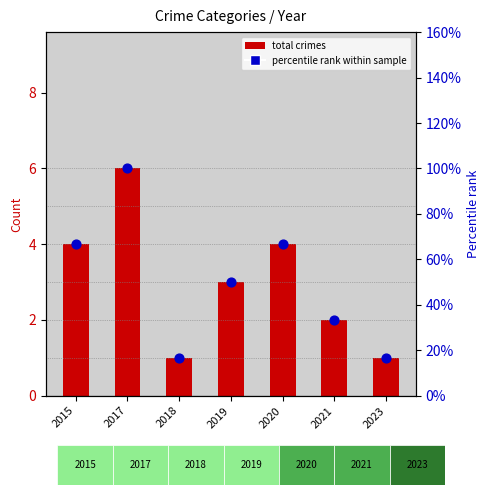

What is the total value across all series at 2023?

1.2